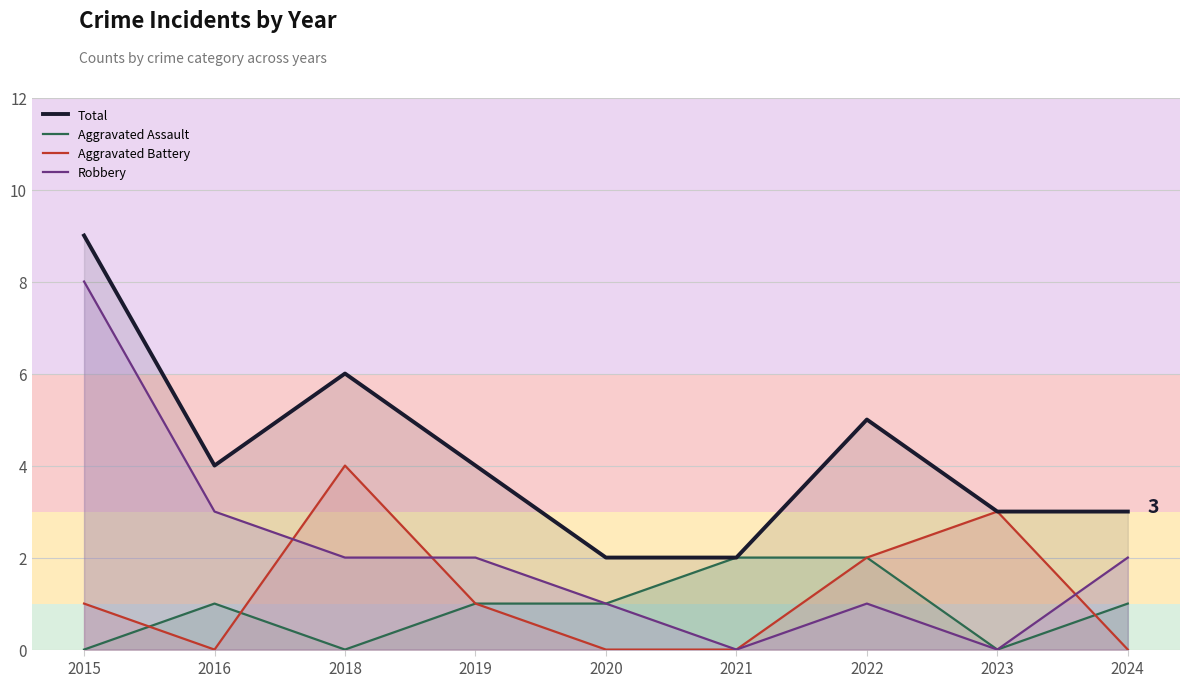

Reading left to right, what are all the values shown in this chart?

Total: 2015=9	2016=4	2018=6	2019=4	2020=2	2021=2	2022=5	2023=3	2024=3
Aggravated Assault: 2015=0	2016=1	2018=0	2019=1	2020=1	2021=2	2022=2	2023=0	2024=1
Aggravated Battery: 2015=1	2016=0	2018=4	2019=1	2020=0	2021=0	2022=2	2023=3	2024=0
Robbery: 2015=8	2016=3	2018=2	2019=2	2020=1	2021=0	2022=1	2023=0	2024=2